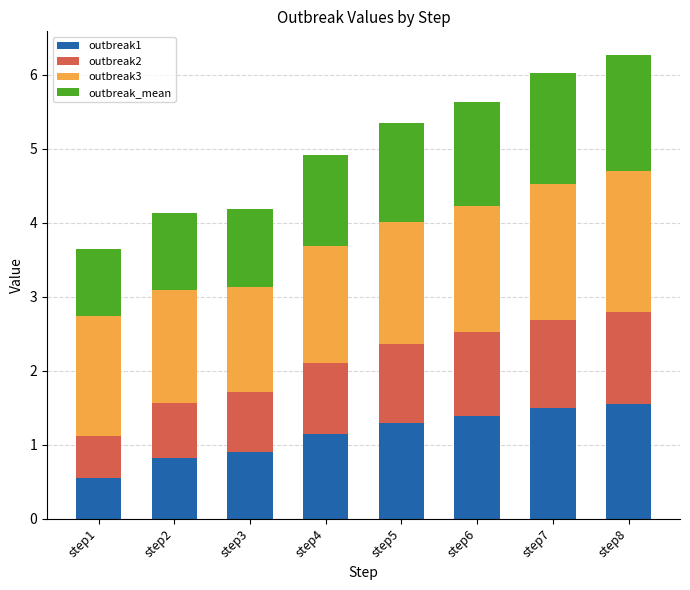

What is the total value across all series at step5?

5.3